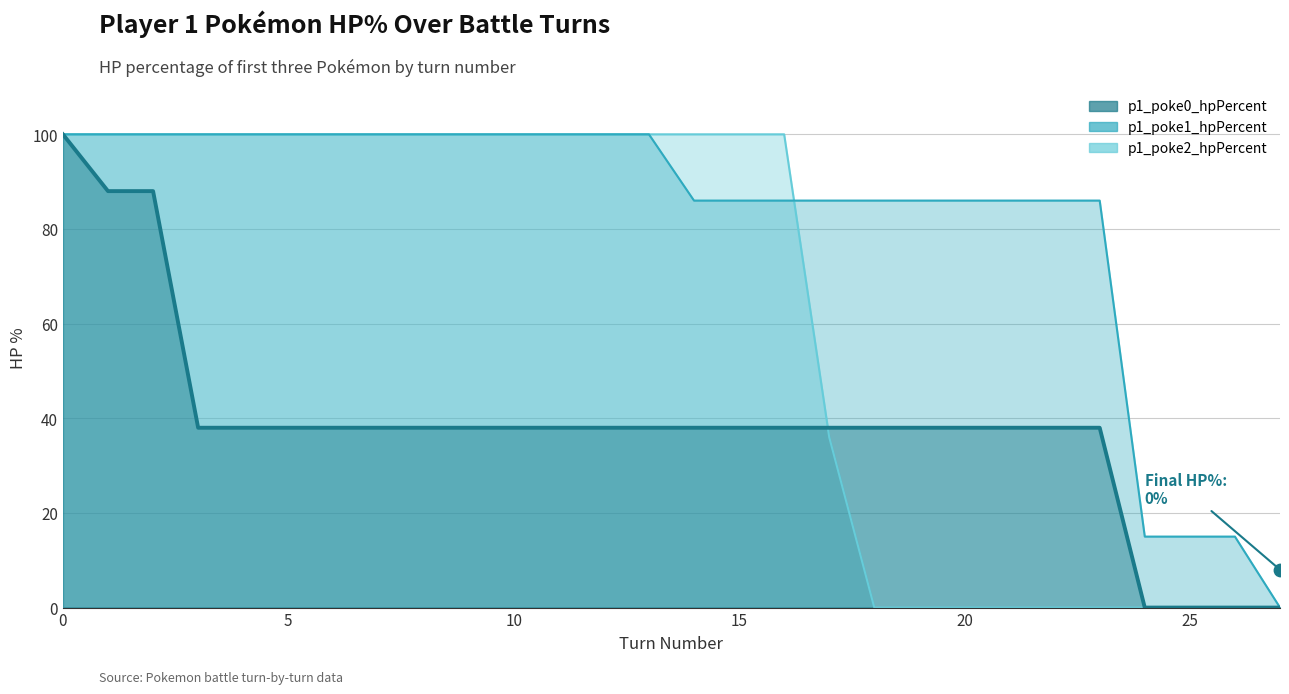

Is the value of p1_poke0_hpPercent at 0 greater than the value of p1_poke2_hpPercent at 20?

Yes